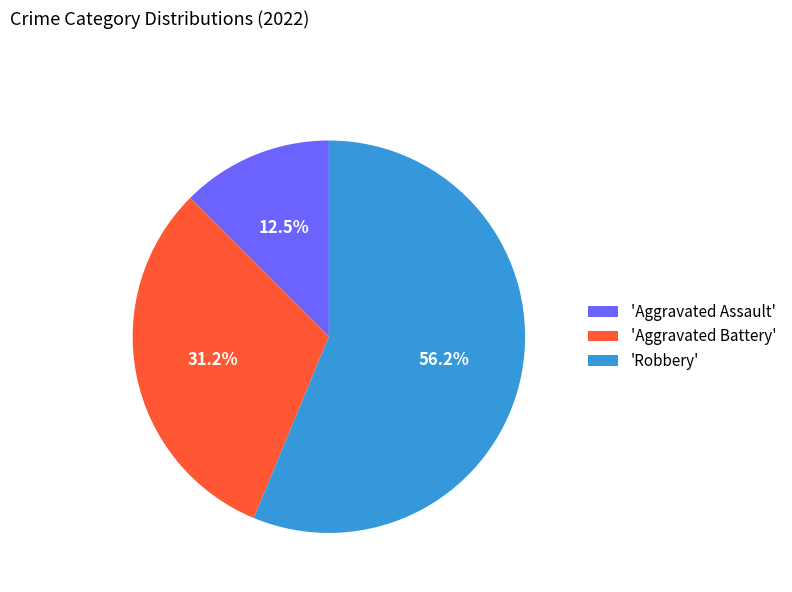

What is the largest slice in the pie chart?

'Robbery'